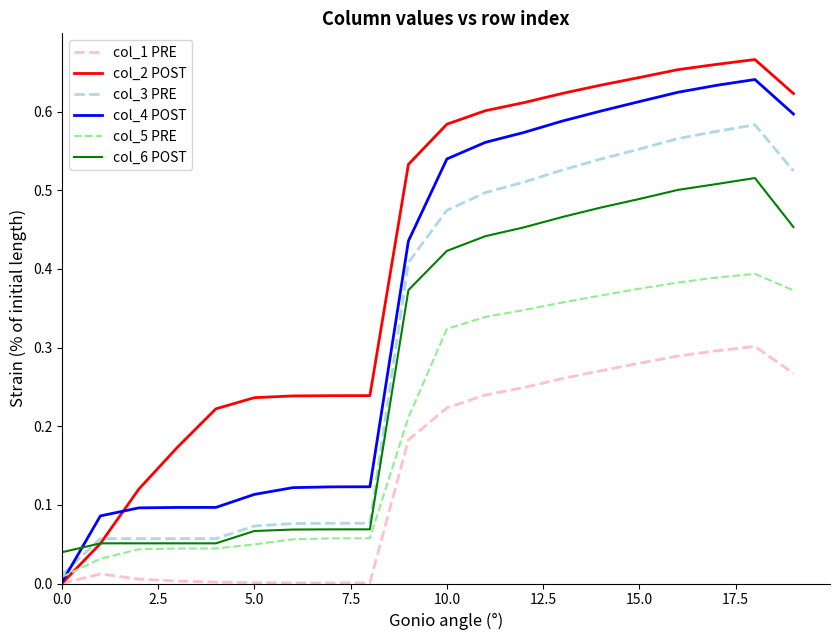

How many categories are shown in the chart?

20